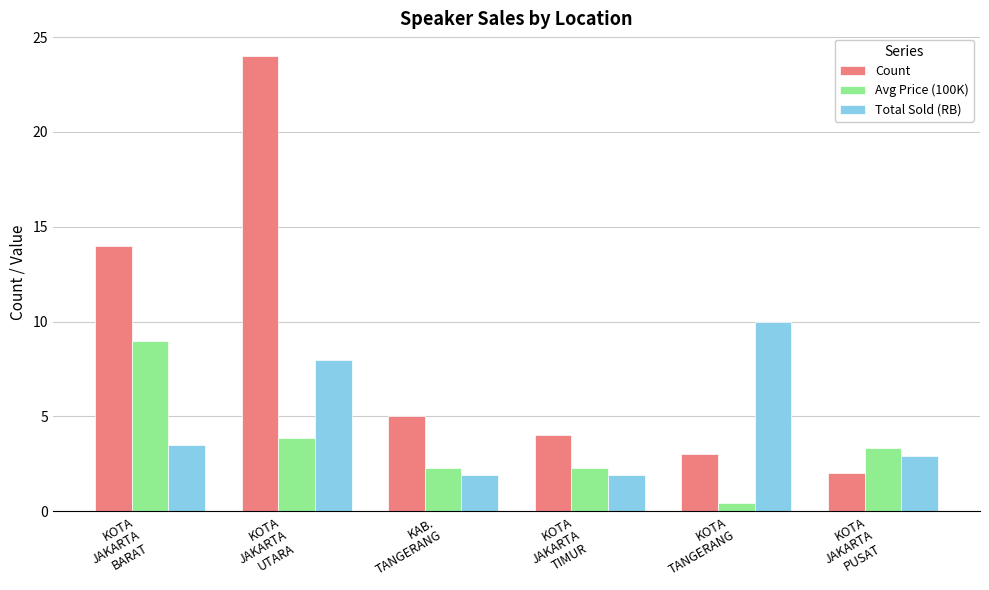

List the series in order of their overall mean, highest first.

Count, Total Sold (RB), Avg Price (100K)